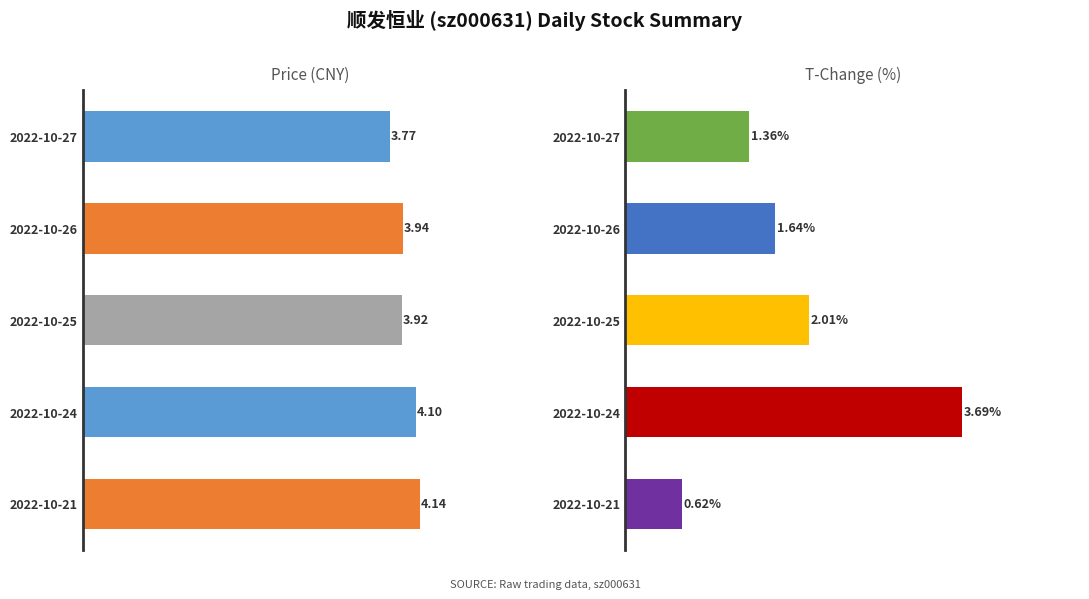

How many bars are there in total?

10